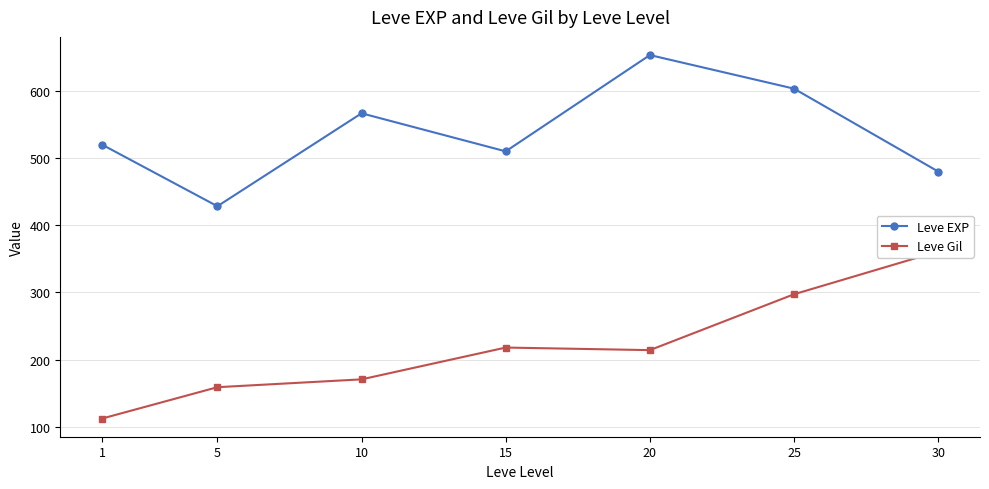

Is it true that Leve EXP equals 603.3 at 25?

True